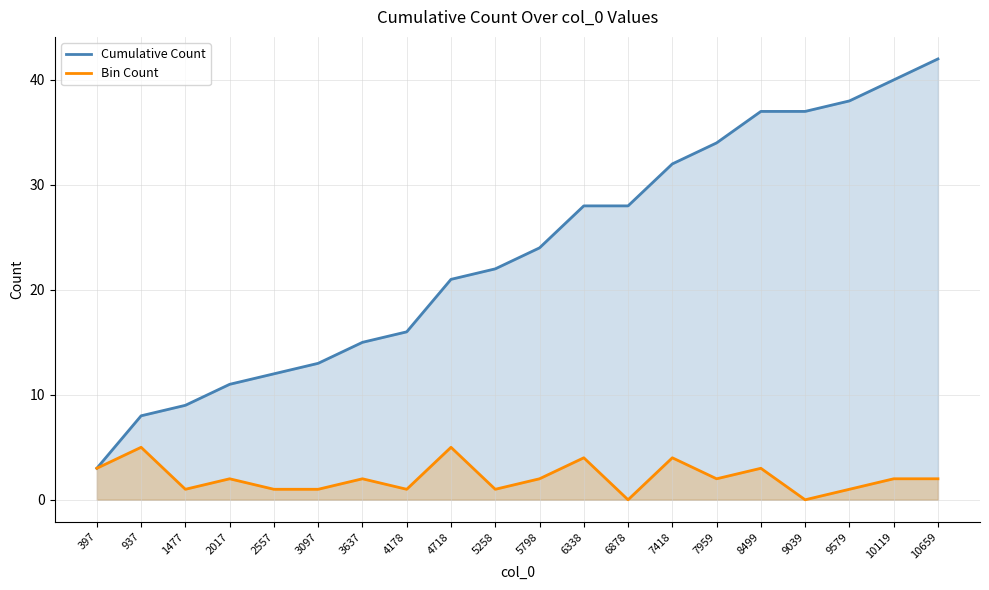

What is the sum of all Cumulative Count values?

470